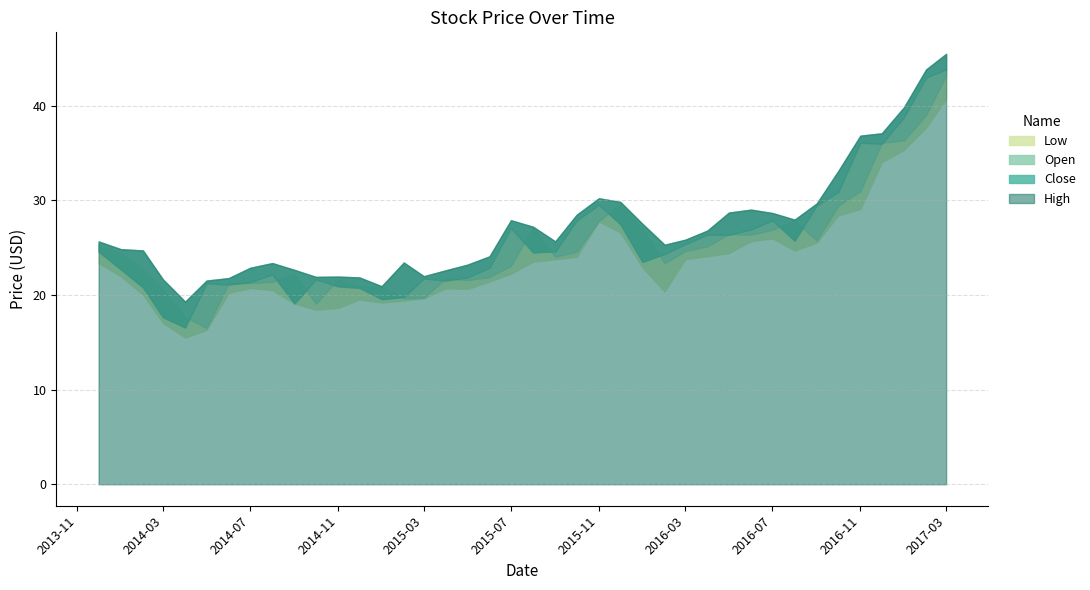

What is the value of the Close point at the 4th from the left?

17.7